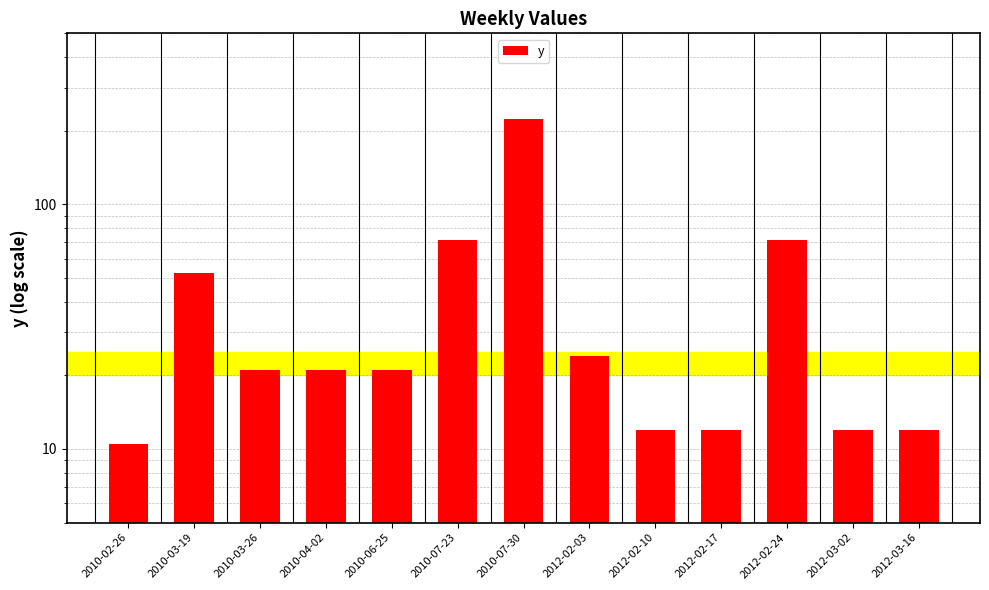

How many bars are there in total?

13